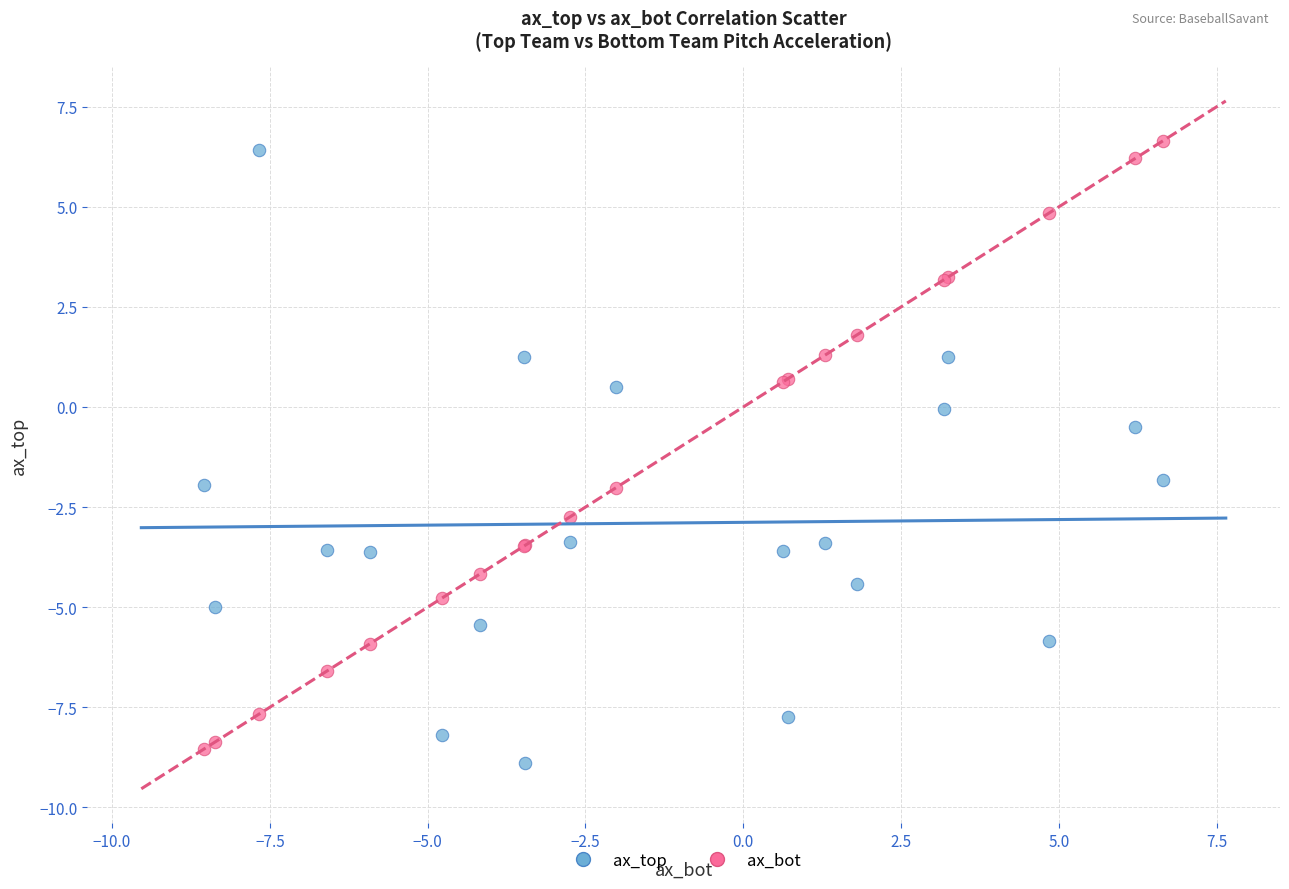

Which series contains the highest Y value?

ax_bot